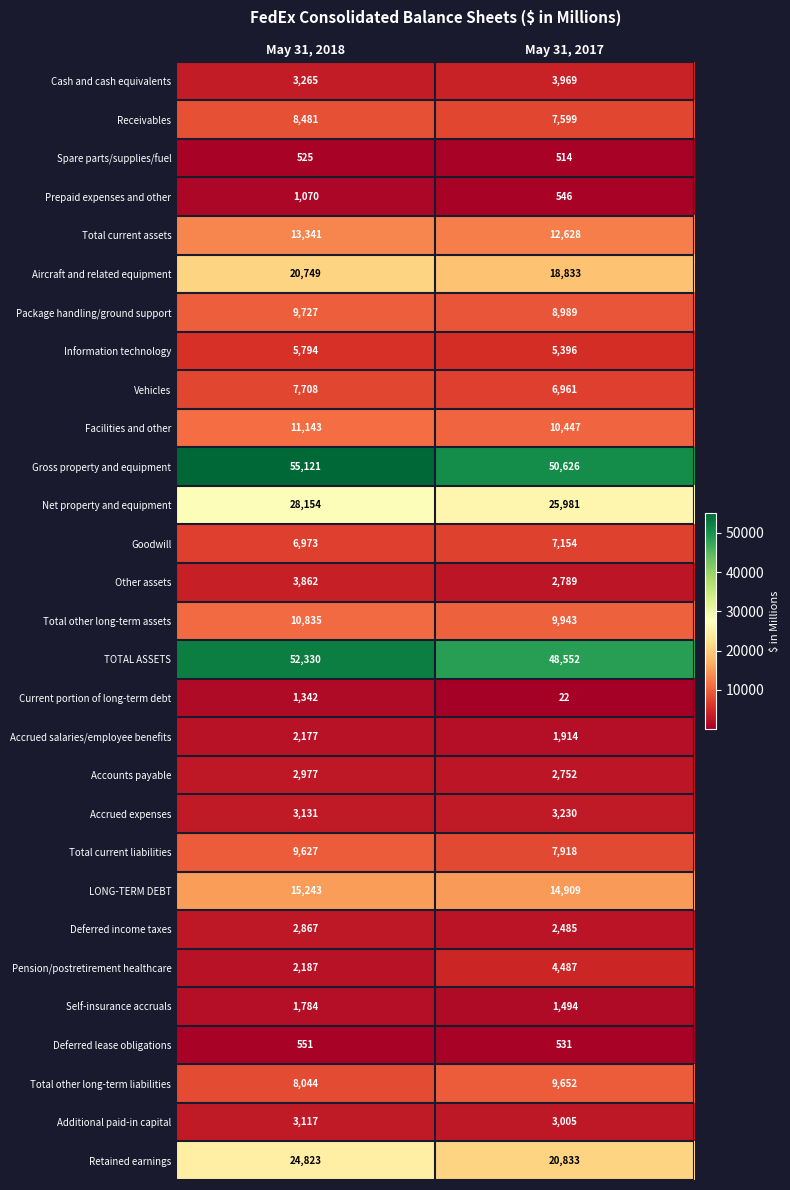

Is it true that Total current liabilities equals 12341 at May 31, 2017?

False